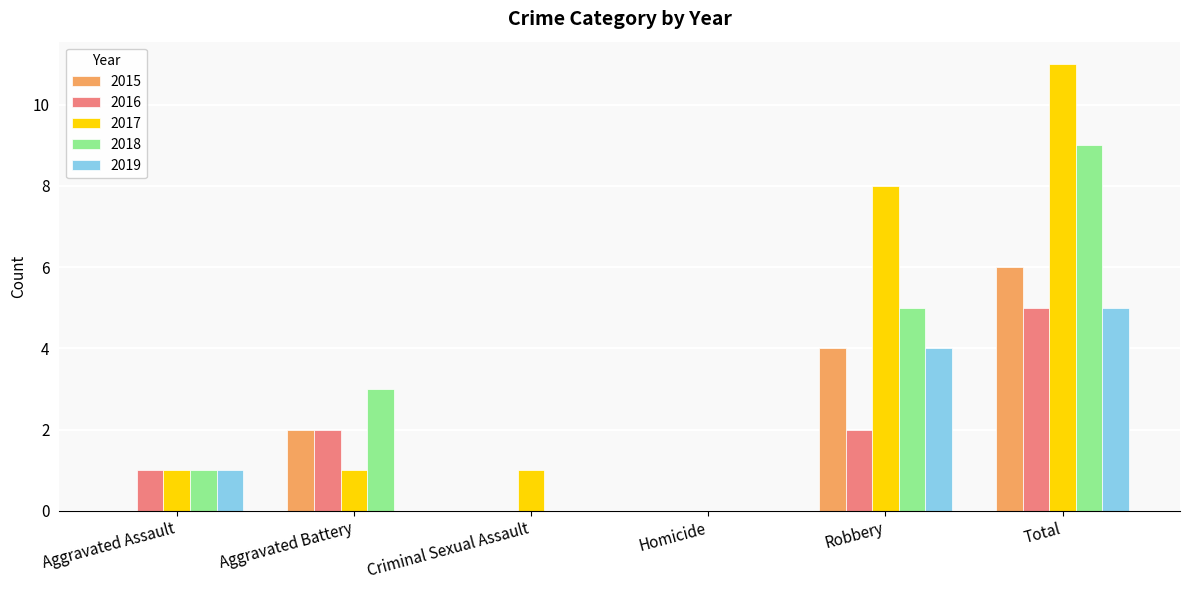

Is it true that 2016 equals 0 at Homicide?

True